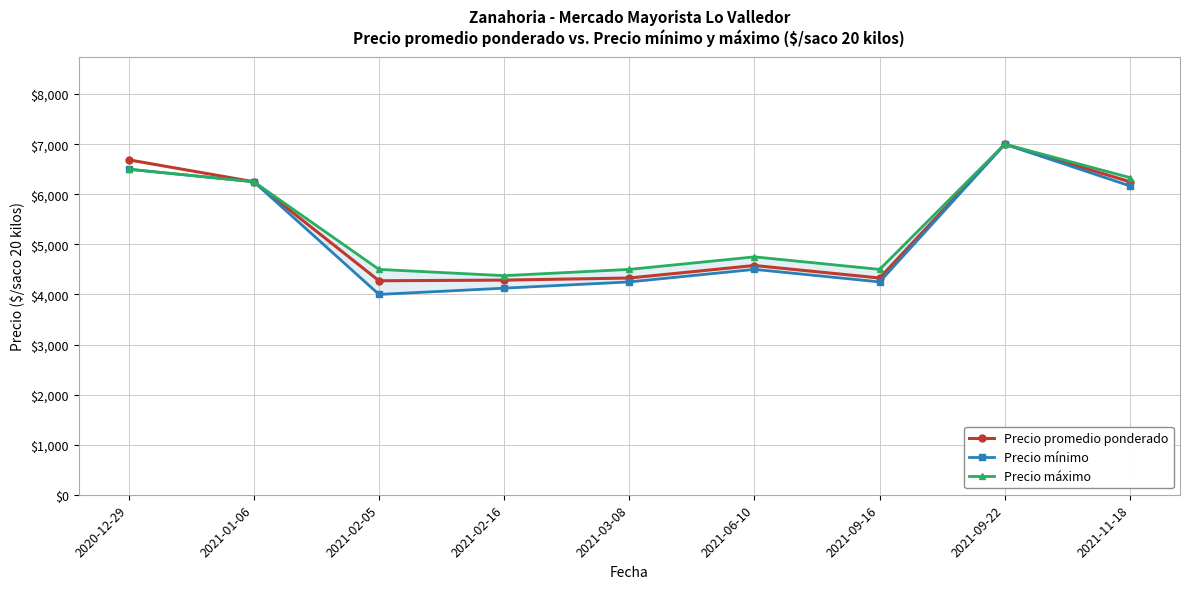

List the labels in order of Precio mínimo value, largest first.

2021-09-22, 2020-12-29, 2021-01-06, 2021-11-18, 2021-06-10, 2021-03-08, 2021-09-16, 2021-02-16, 2021-02-05